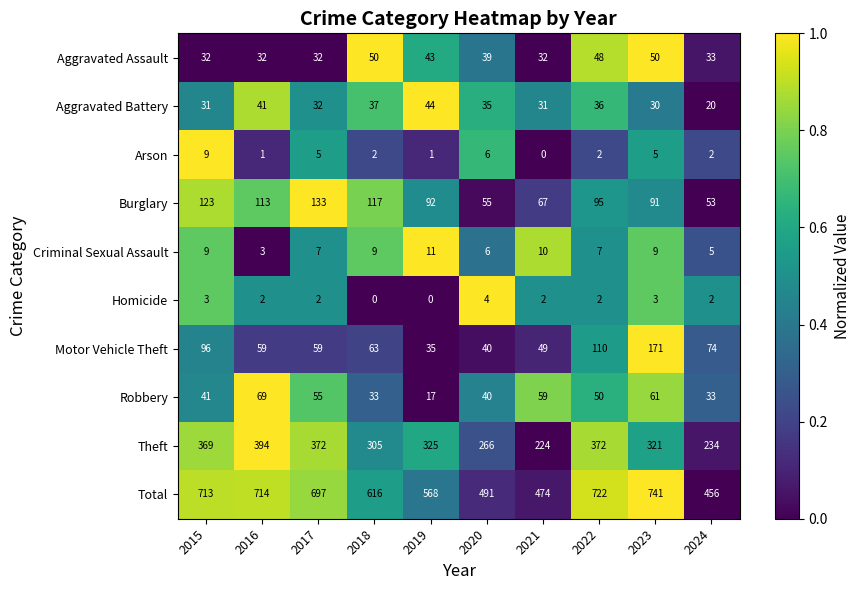

What is the greatest value displayed?

741